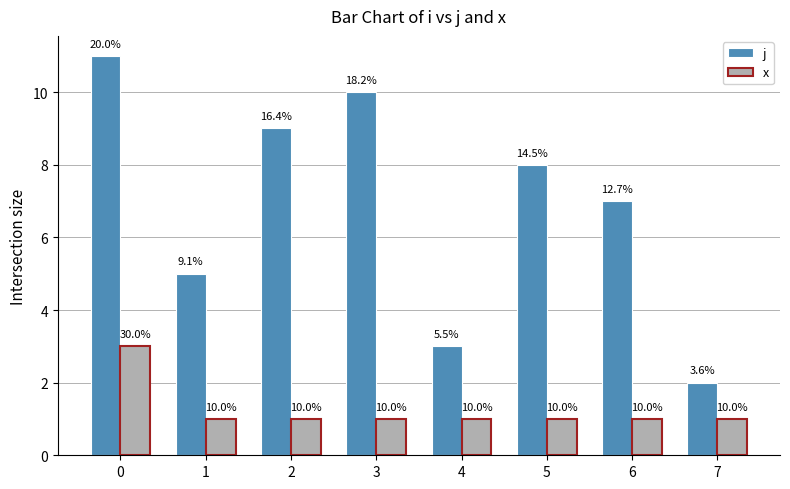

How many x values are between 1 and 2?

7